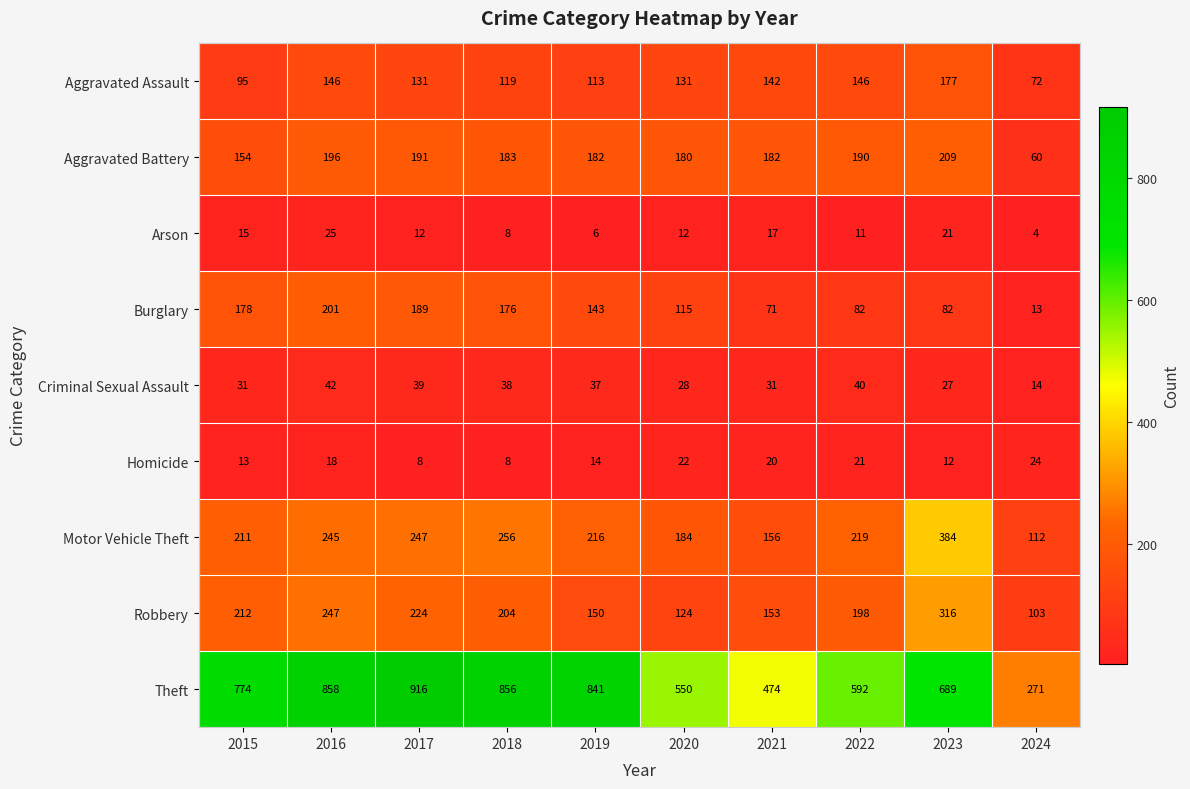

What is the highest value of the Arson series?

25